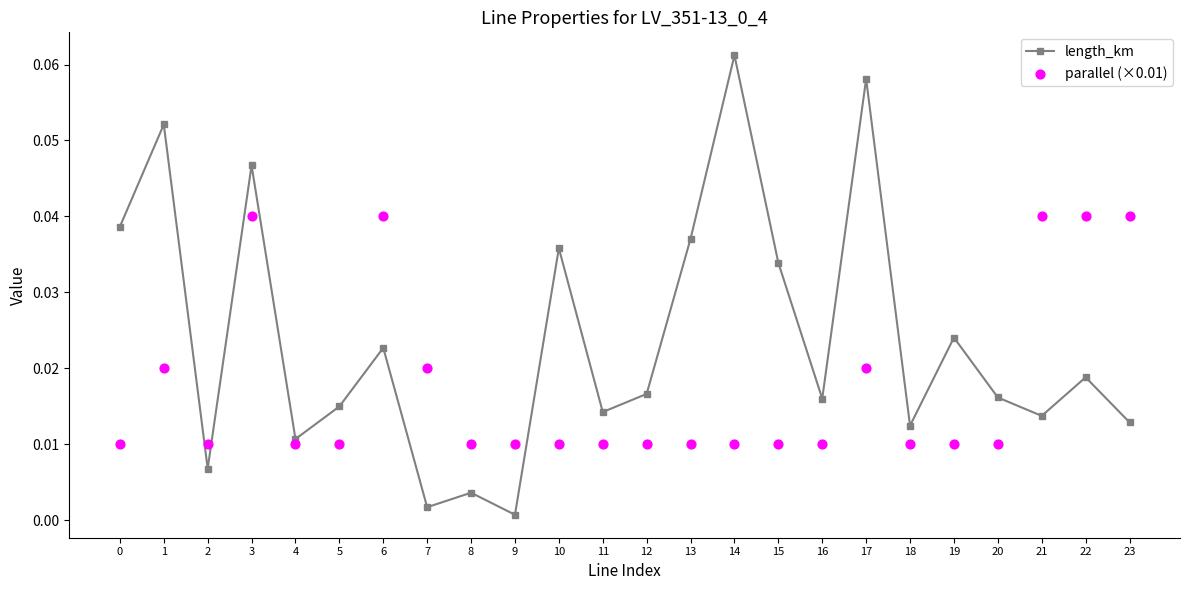

At how many categories does at least one series exceed 0?

24